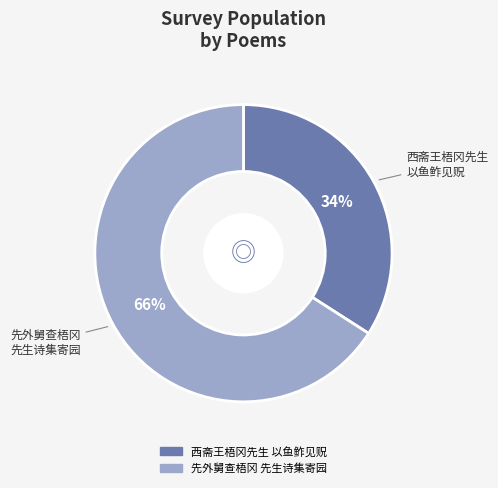

Is there a majority slice in this chart?

Yes